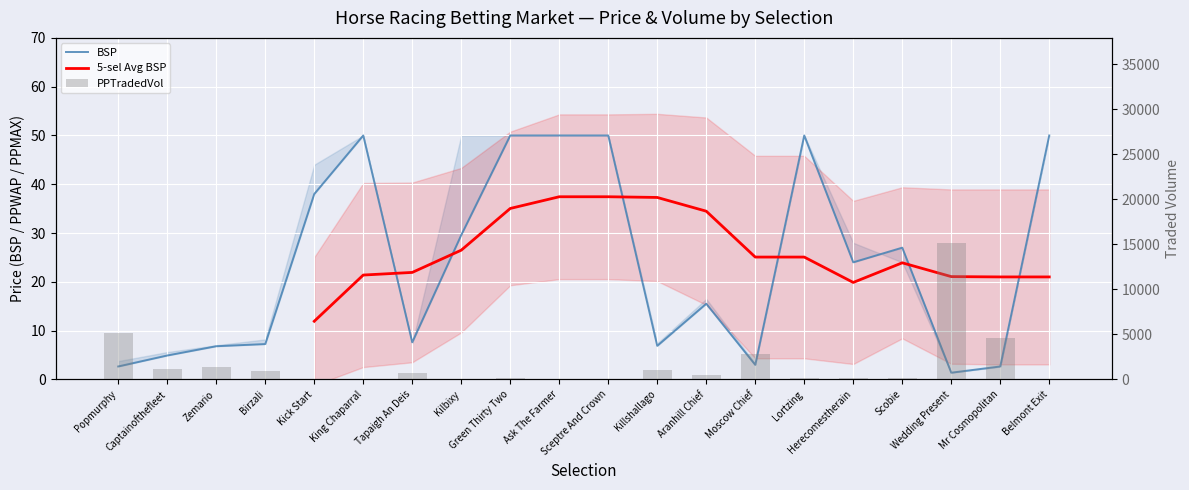

At which category is the sum across all series the highest?

Wedding Present